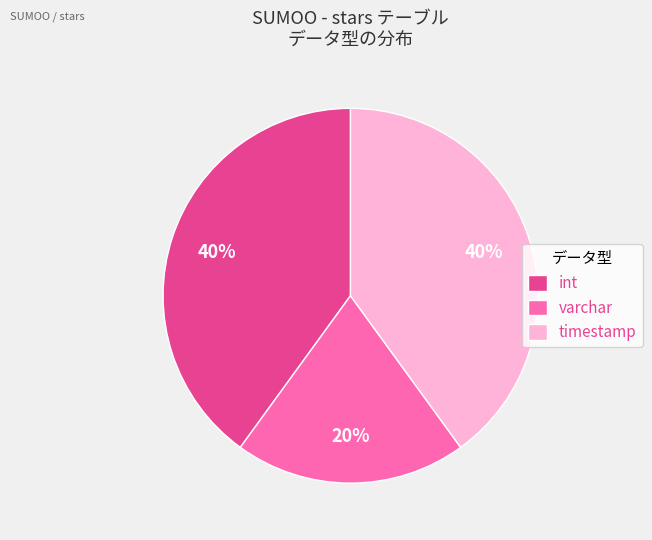

Which category has the smallest portion of the pie?

varchar